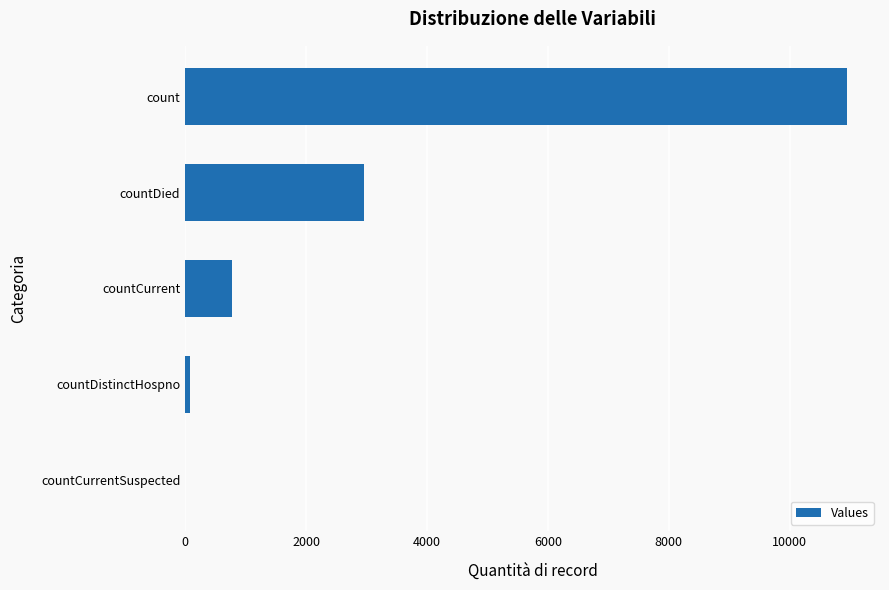

The value at countCurrent is 240. True or false?

False